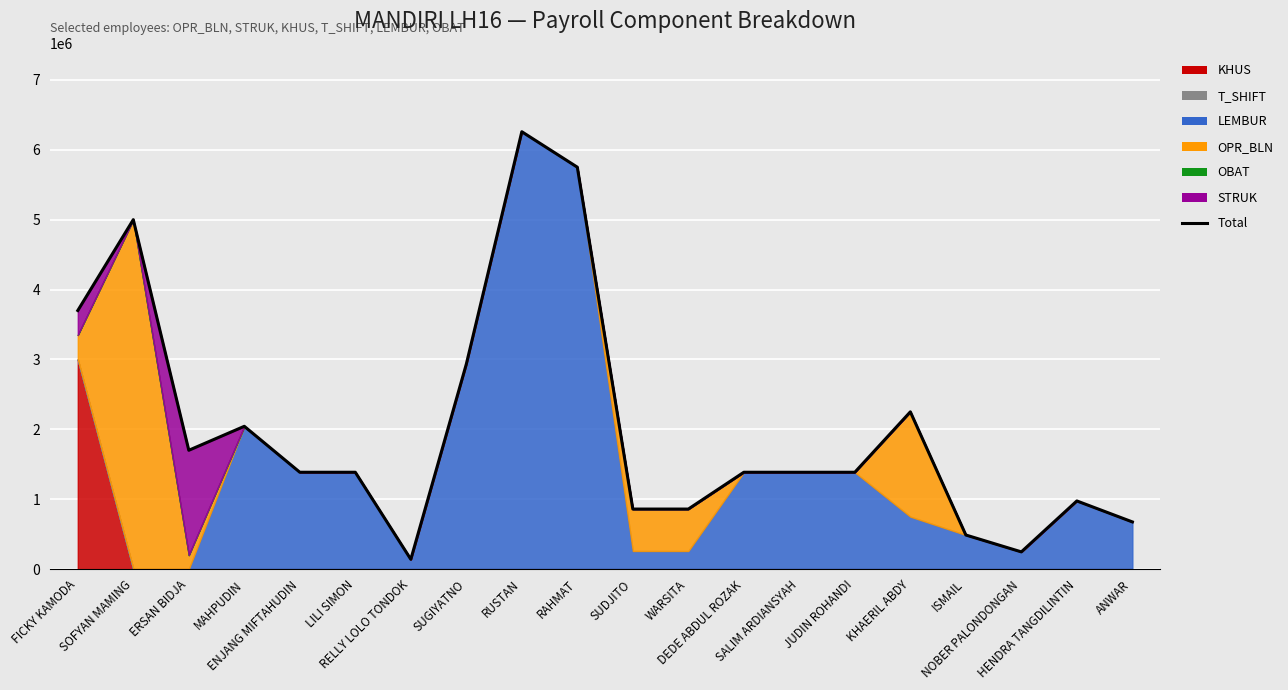

What is the difference between the second highest and second lowest values?

5505104